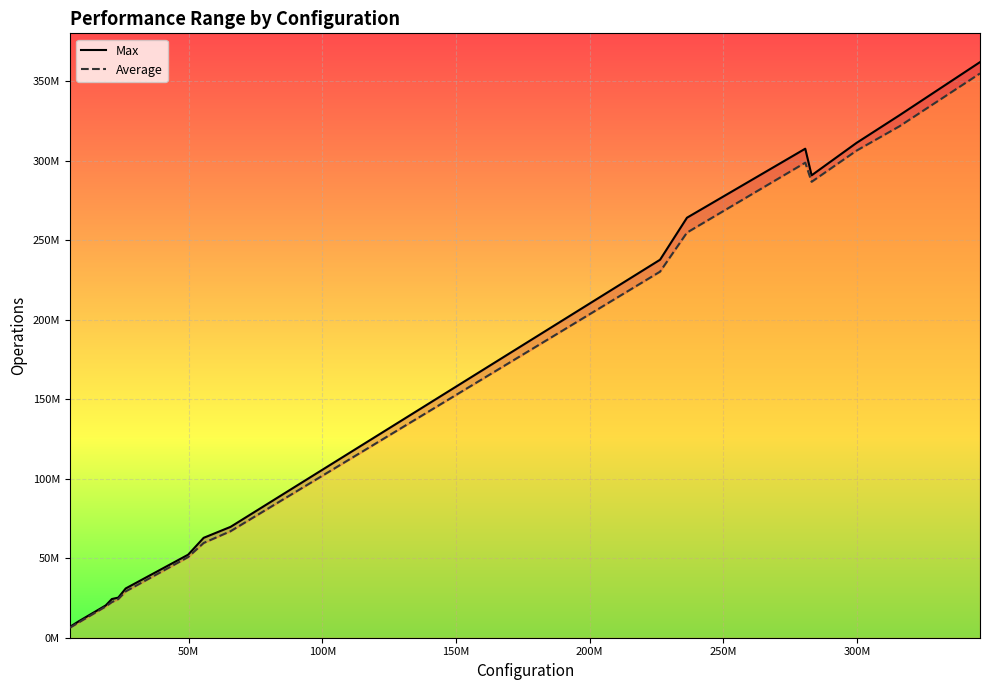

Which has a higher value, 50M or 150M?

150M